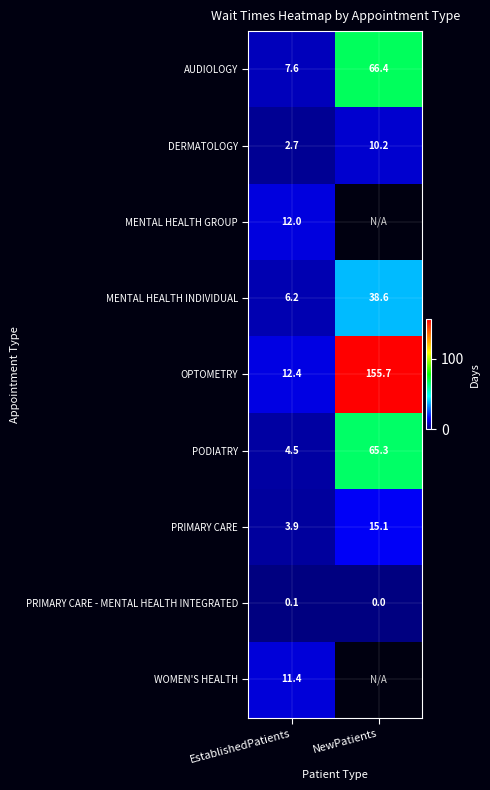

List the labels in order of MENTAL HEALTH INDIVIDUAL value, largest first.

NewPatients, EstablishedPatients